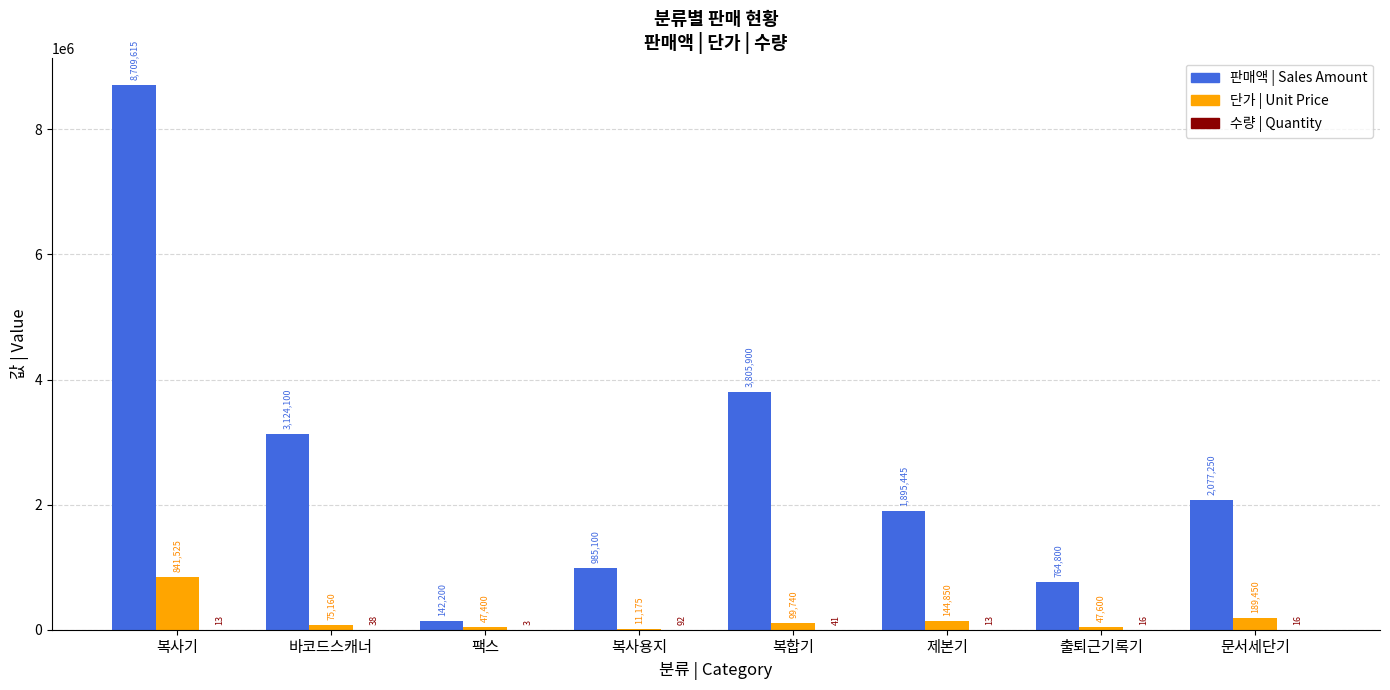

What is the maximum value shown in the chart?

8709615